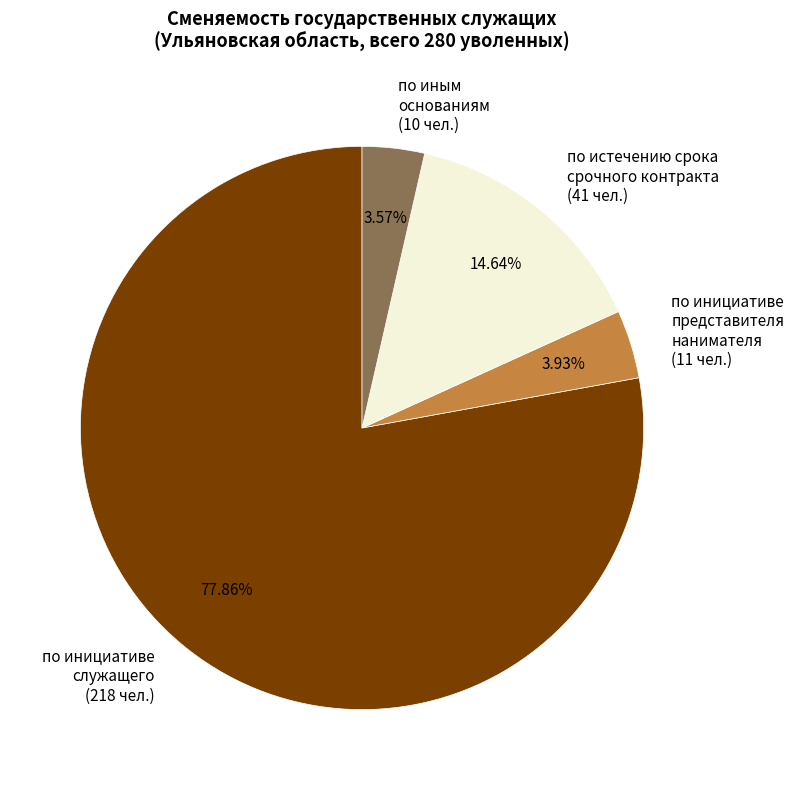

Which has a higher value, по истечению срока срочного контракта (41 чел.) or по иным основаниям (10 чел.)?

по истечению срока срочного контракта (41 чел.)